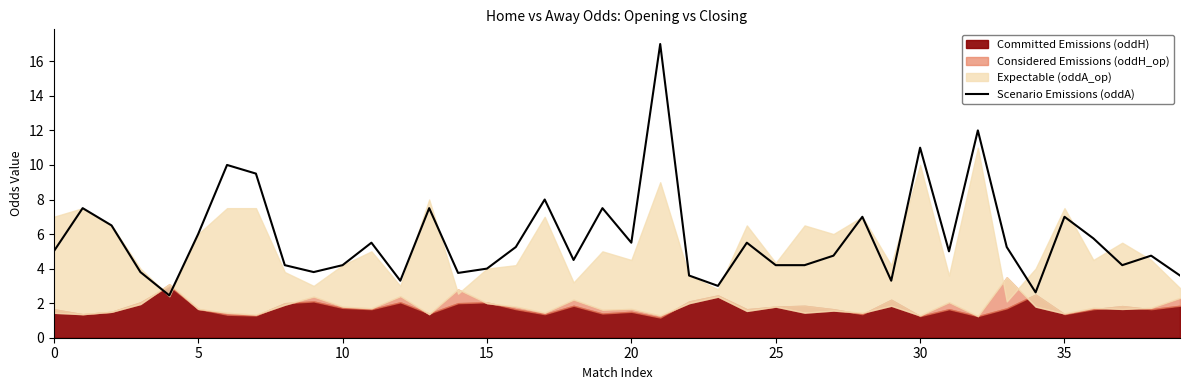

How many lines are shown in the chart?

1